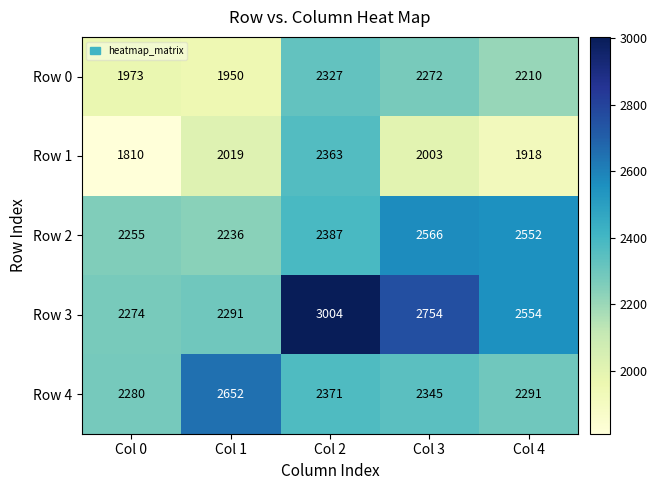

Reading left to right, transcribe all the data shown in this chart.

Row 0: Col 0=1973	Col 1=1950	Col 2=2327	Col 3=2272	Col 4=2210
Row 1: Col 0=1810	Col 1=2019	Col 2=2363	Col 3=2003	Col 4=1918
Row 2: Col 0=2255	Col 1=2236	Col 2=2387	Col 3=2566	Col 4=2552
Row 3: Col 0=2274	Col 1=2291	Col 2=3004	Col 3=2754	Col 4=2554
Row 4: Col 0=2280	Col 1=2652	Col 2=2371	Col 3=2345	Col 4=2291